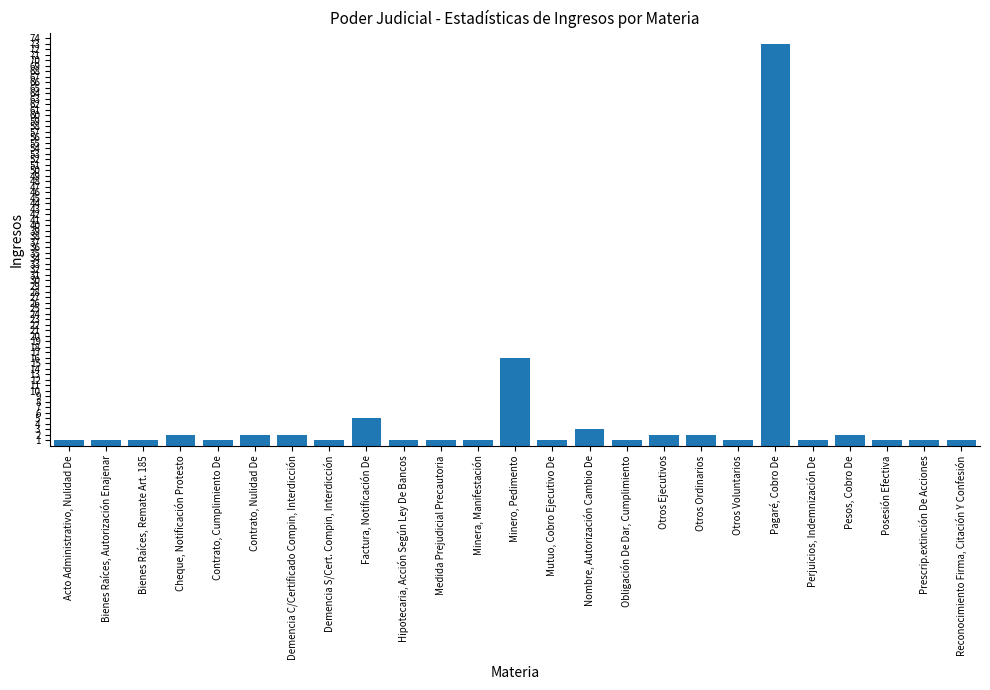

Reading right to left, list all the values displayed in this chart.

1	1	1	2	1	73	1	2	2	1	3	1	16	1	1	1	5	1	2	2	1	2	1	1	1